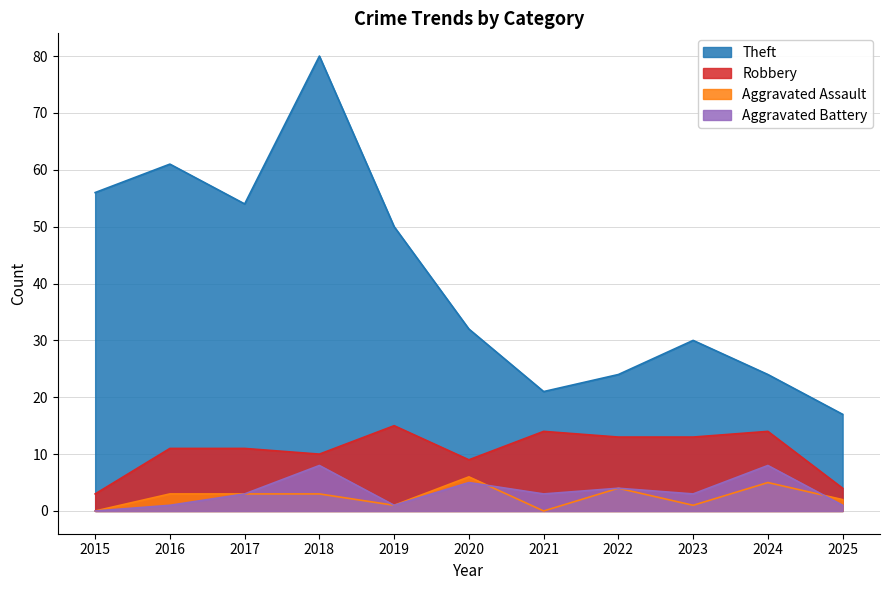

How many lines are shown in the chart?

4